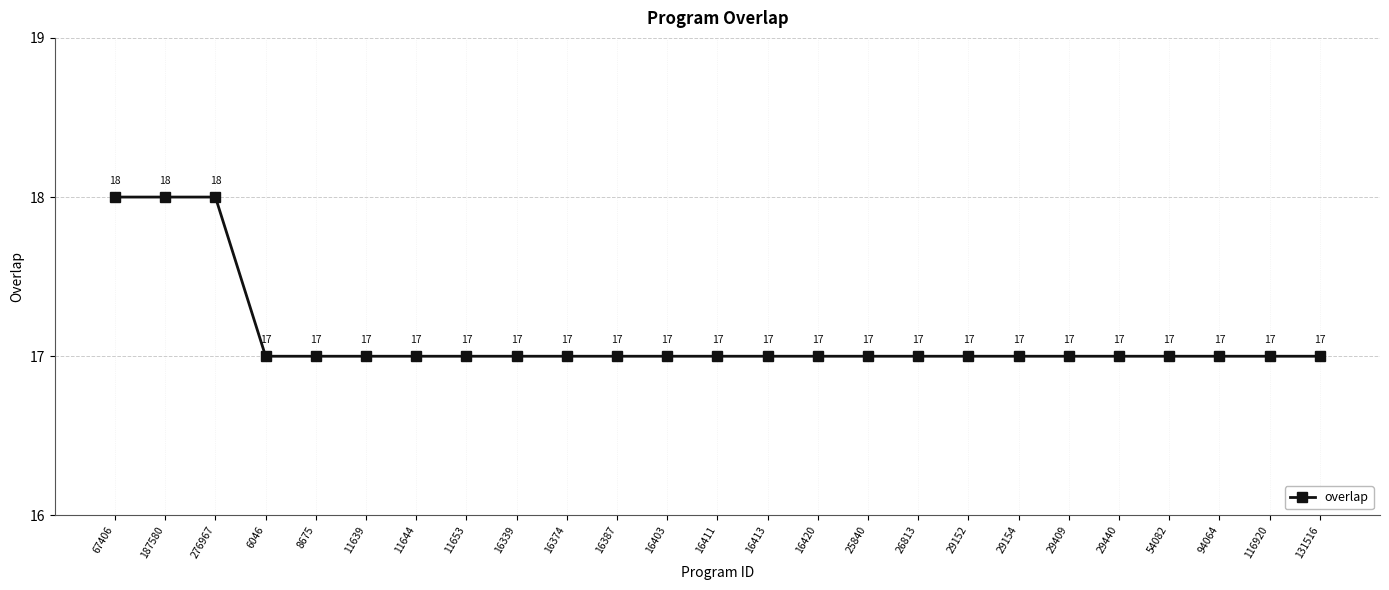

What position from the left is 8675?

5